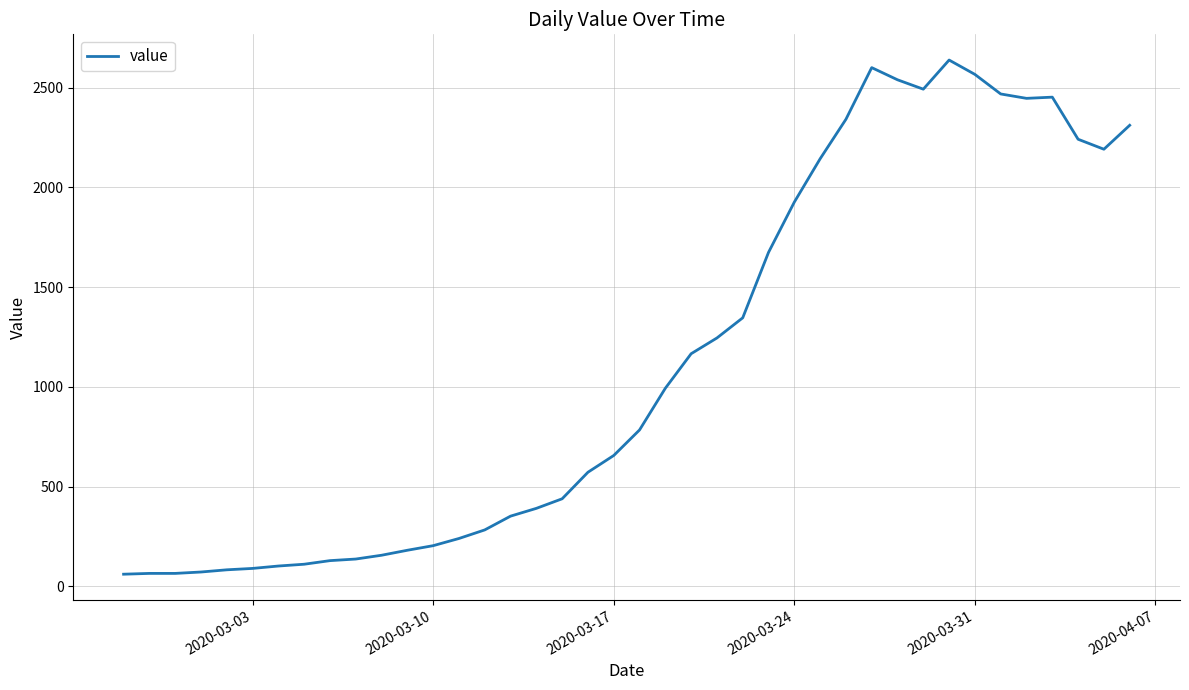

What is the difference between the maximum and minimum values?

2577